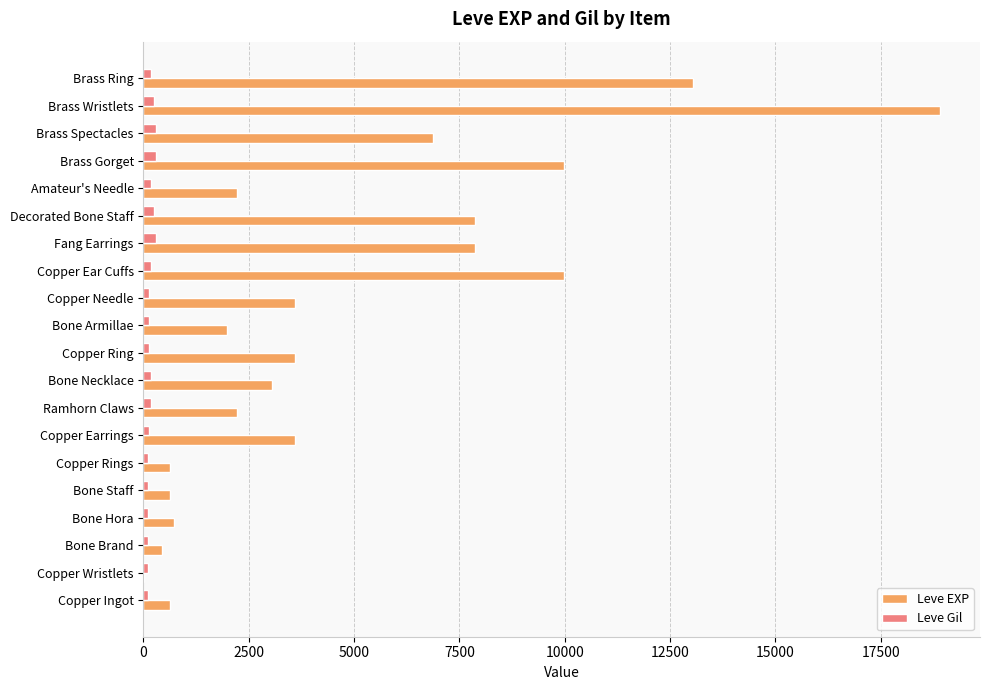

What is the maximum value shown in the chart?

18910